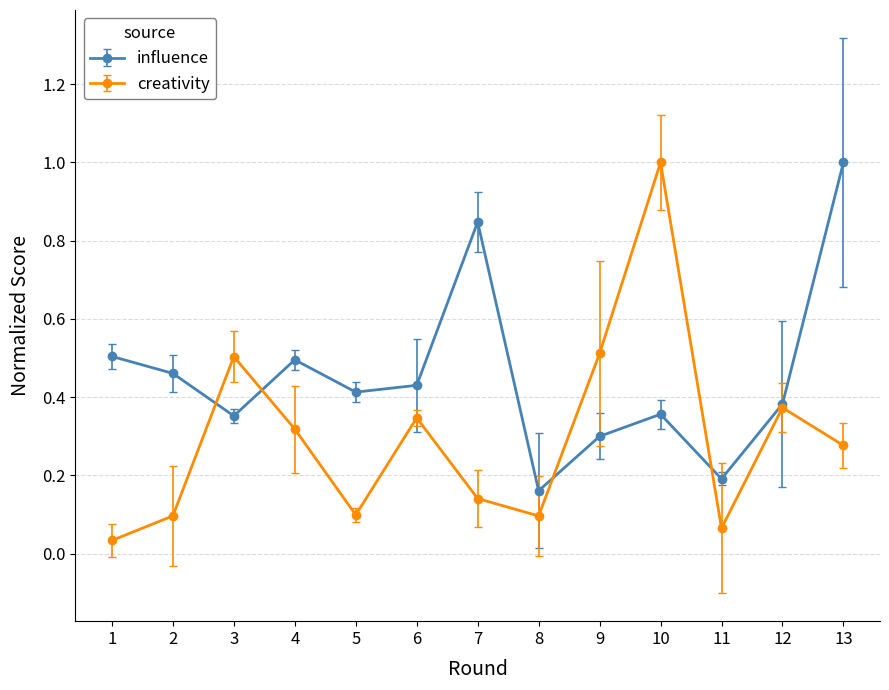

Where is creativity nearest to the value 0?

1